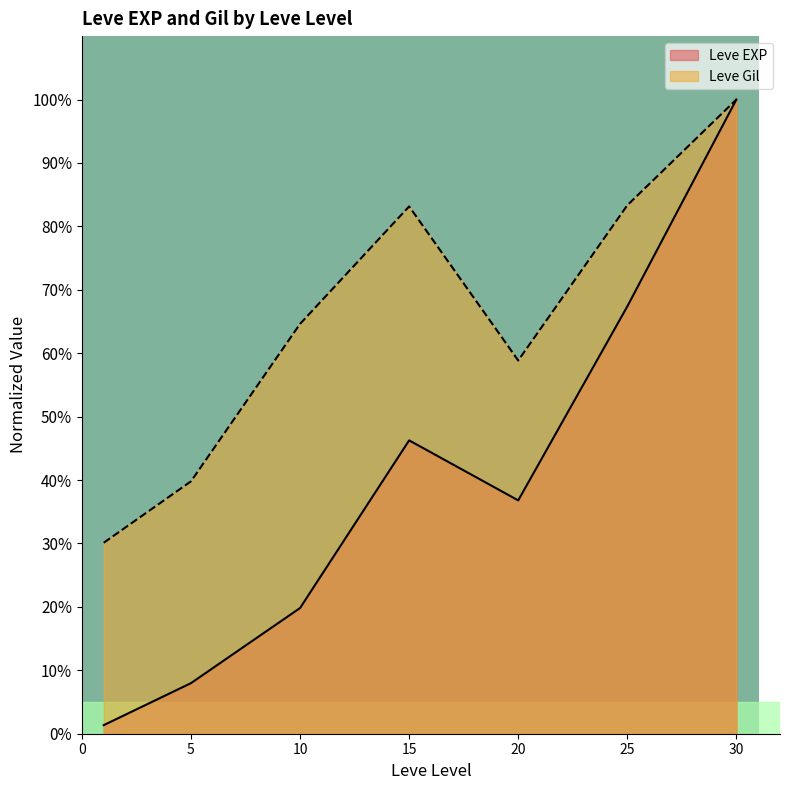

True or false: Leve Gil has a value of 114.3 at 15.

False